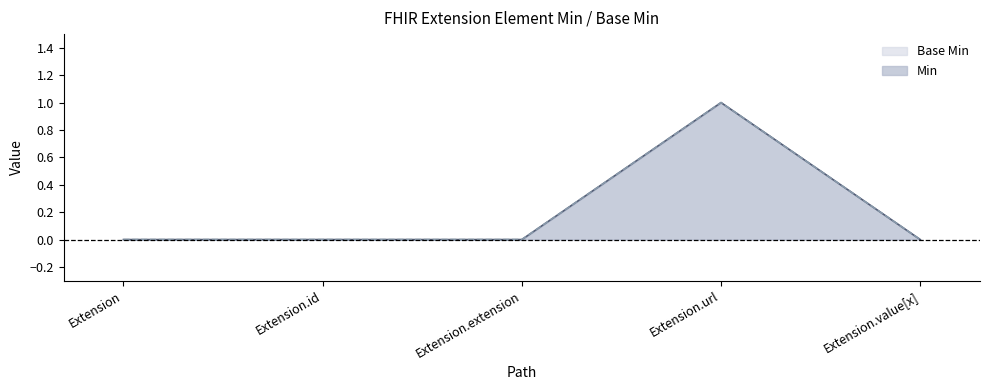

Does the chart have visible grid lines?

No